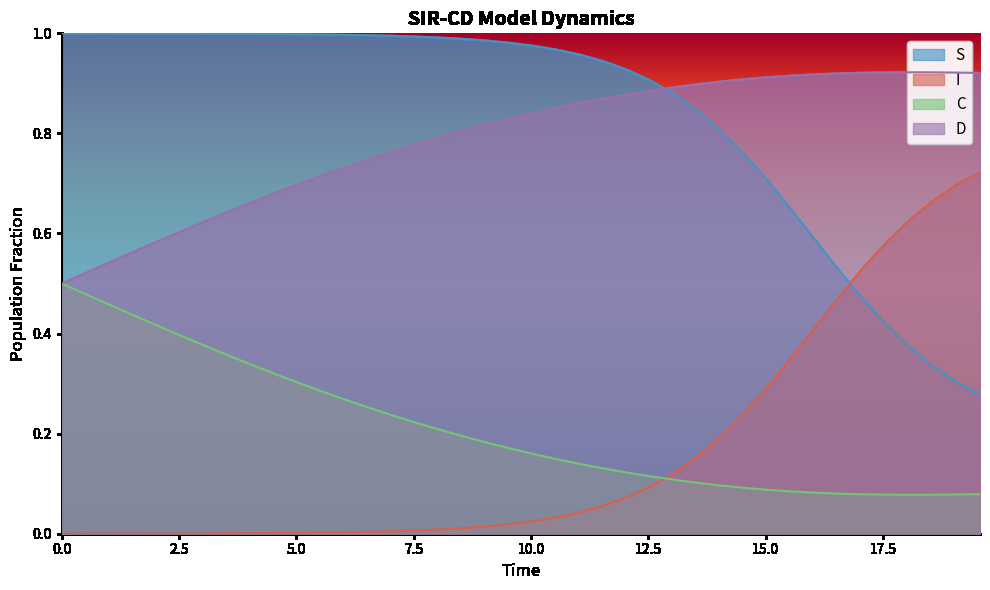

Reading right to left, list all the values displayed in this chart.

S: 0.3	0.3	0.3	0.4	0.4	0.5	0.5	0.6	0.6	0.7	0.8	0.8	0.8	0.9	0.9	0.9	0.9	1.0	1.0	1.0	1.0	1.0	1.0	1.0	1.0	1.0	1.0	1.0	1.0	1.0	1.0	1.0	1.0	1.0	1.0	1.0	1.0	1.0	1.0	1.0
I: 0.7	0.7	0.7	0.6	0.6	0.5	0.5	0.4	0.4	0.3	0.2	0.2	0.2	0.1	0.1	0.1	0.1	0.0	0.0	0.0	0.0	0.0	0.0	0.0	0.0	0.0	0.0	0.0	0.0	0.0	0.0	0.0	0.0	0.0	0.0	0.0	0.0	0.0	0.0	0.0
C: 0.1	0.1	0.1	0.1	0.1	0.1	0.1	0.1	0.1	0.1	0.1	0.1	0.1	0.1	0.1	0.1	0.1	0.1	0.1	0.2	0.2	0.2	0.2	0.2	0.2	0.2	0.3	0.3	0.3	0.3	0.3	0.3	0.4	0.4	0.4	0.4	0.4	0.5	0.5	0.5
D: 0.9	0.9	0.9	0.9	0.9	0.9	0.9	0.9	0.9	0.9	0.9	0.9	0.9	0.9	0.9	0.9	0.9	0.9	0.9	0.8	0.8	0.8	0.8	0.8	0.8	0.8	0.7	0.7	0.7	0.7	0.7	0.7	0.6	0.6	0.6	0.6	0.6	0.5	0.5	0.5